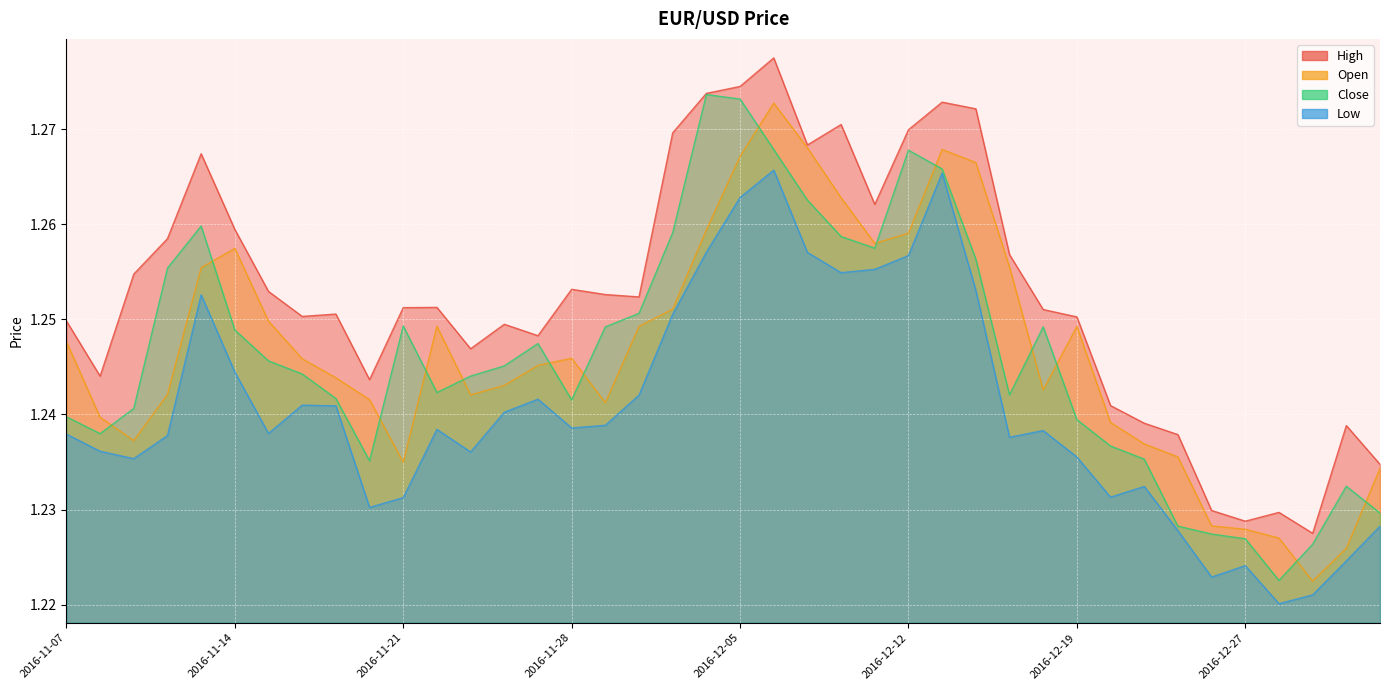

Reading right to left, extract all data points from this chart.

high: 2017-01-02=1.2	2016-12-30=1.2	2016-12-29=1.2	2016-12-28=1.2	2016-12-27=1.2	2016-12-23=1.2	2016-12-22=1.2	2016-12-21=1.2	2016-12-20=1.2	2016-12-19=1.3	2016-12-16=1.3	2016-12-15=1.3	2016-12-14=1.3	2016-12-13=1.3	2016-12-12=1.3	2016-12-09=1.3	2016-12-08=1.3	2016-12-07=1.3	2016-12-06=1.3	2016-12-05=1.3	2016-12-02=1.3	2016-12-01=1.3	2016-11-30=1.3	2016-11-29=1.3	2016-11-28=1.3	2016-11-25=1.2	2016-11-24=1.2	2016-11-23=1.2	2016-11-22=1.3	2016-11-21=1.3	2016-11-18=1.2	2016-11-17=1.3	2016-11-16=1.3	2016-11-15=1.3	2016-11-14=1.3	2016-11-11=1.3	2016-11-10=1.3	2016-11-09=1.3	2016-11-08=1.2	2016-11-07=1.2
low: 2017-01-02=1.2	2016-12-30=1.2	2016-12-29=1.2	2016-12-28=1.2	2016-12-27=1.2	2016-12-23=1.2	2016-12-22=1.2	2016-12-21=1.2	2016-12-20=1.2	2016-12-19=1.2	2016-12-16=1.2	2016-12-15=1.2	2016-12-14=1.3	2016-12-13=1.3	2016-12-12=1.3	2016-12-09=1.3	2016-12-08=1.3	2016-12-07=1.3	2016-12-06=1.3	2016-12-05=1.3	2016-12-02=1.3	2016-12-01=1.3	2016-11-30=1.2	2016-11-29=1.2	2016-11-28=1.2	2016-11-25=1.2	2016-11-24=1.2	2016-11-23=1.2	2016-11-22=1.2	2016-11-21=1.2	2016-11-18=1.2	2016-11-17=1.2	2016-11-16=1.2	2016-11-15=1.2	2016-11-14=1.2	2016-11-11=1.3	2016-11-10=1.2	2016-11-09=1.2	2016-11-08=1.2	2016-11-07=1.2
close: 2017-01-02=1.2	2016-12-30=1.2	2016-12-29=1.2	2016-12-28=1.2	2016-12-27=1.2	2016-12-23=1.2	2016-12-22=1.2	2016-12-21=1.2	2016-12-20=1.2	2016-12-19=1.2	2016-12-16=1.2	2016-12-15=1.2	2016-12-14=1.3	2016-12-13=1.3	2016-12-12=1.3	2016-12-09=1.3	2016-12-08=1.3	2016-12-07=1.3	2016-12-06=1.3	2016-12-05=1.3	2016-12-02=1.3	2016-12-01=1.3	2016-11-30=1.3	2016-11-29=1.2	2016-11-28=1.2	2016-11-25=1.2	2016-11-24=1.2	2016-11-23=1.2	2016-11-22=1.2	2016-11-21=1.2	2016-11-18=1.2	2016-11-17=1.2	2016-11-16=1.2	2016-11-15=1.2	2016-11-14=1.2	2016-11-11=1.3	2016-11-10=1.3	2016-11-09=1.2	2016-11-08=1.2	2016-11-07=1.2
open: 2017-01-02=1.2	2016-12-30=1.2	2016-12-29=1.2	2016-12-28=1.2	2016-12-27=1.2	2016-12-23=1.2	2016-12-22=1.2	2016-12-21=1.2	2016-12-20=1.2	2016-12-19=1.2	2016-12-16=1.2	2016-12-15=1.3	2016-12-14=1.3	2016-12-13=1.3	2016-12-12=1.3	2016-12-09=1.3	2016-12-08=1.3	2016-12-07=1.3	2016-12-06=1.3	2016-12-05=1.3	2016-12-02=1.3	2016-12-01=1.3	2016-11-30=1.2	2016-11-29=1.2	2016-11-28=1.2	2016-11-25=1.2	2016-11-24=1.2	2016-11-23=1.2	2016-11-22=1.2	2016-11-21=1.2	2016-11-18=1.2	2016-11-17=1.2	2016-11-16=1.2	2016-11-15=1.2	2016-11-14=1.3	2016-11-11=1.3	2016-11-10=1.2	2016-11-09=1.2	2016-11-08=1.2	2016-11-07=1.2